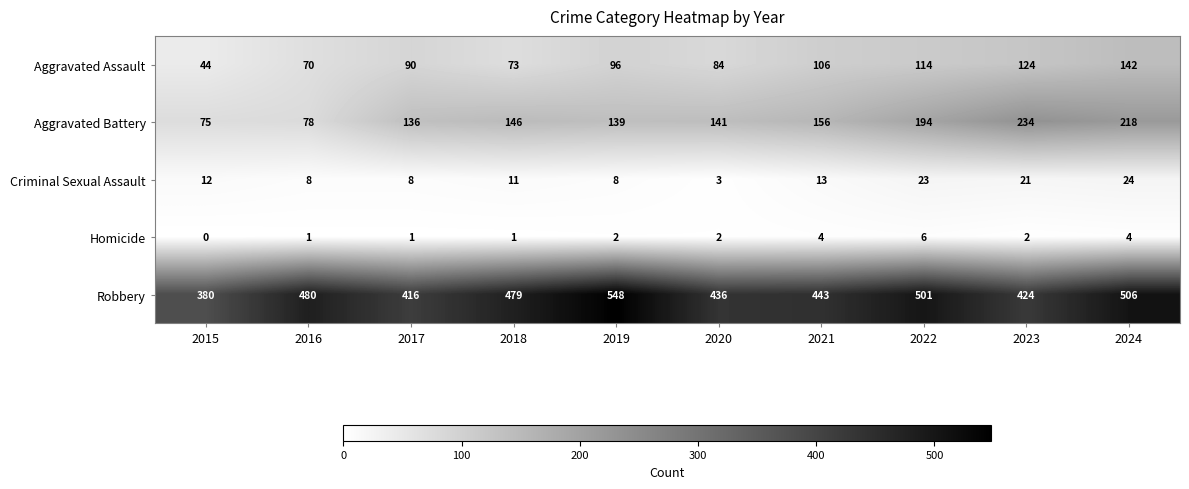

True or false: Robbery has a value of 380 at 2015.

True